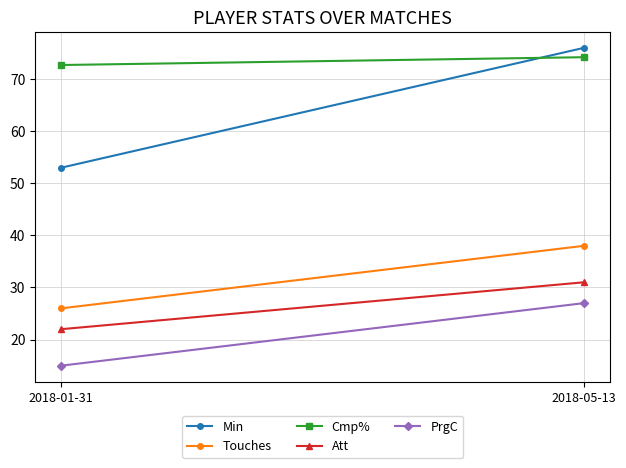

Which series has the largest range (max minus min)?

Min